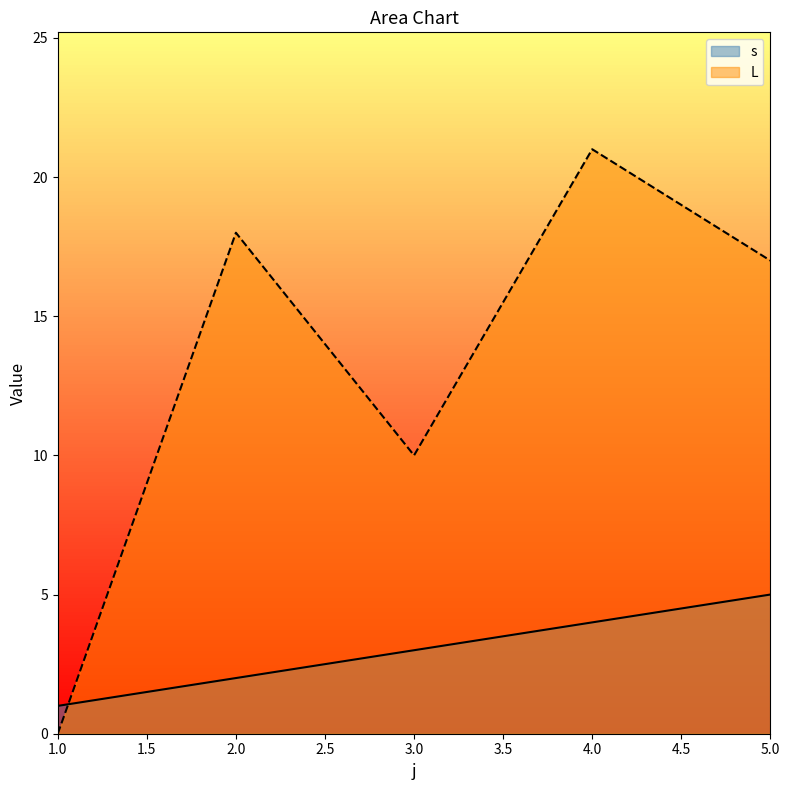

List the series in order of their overall mean, highest first.

L, s